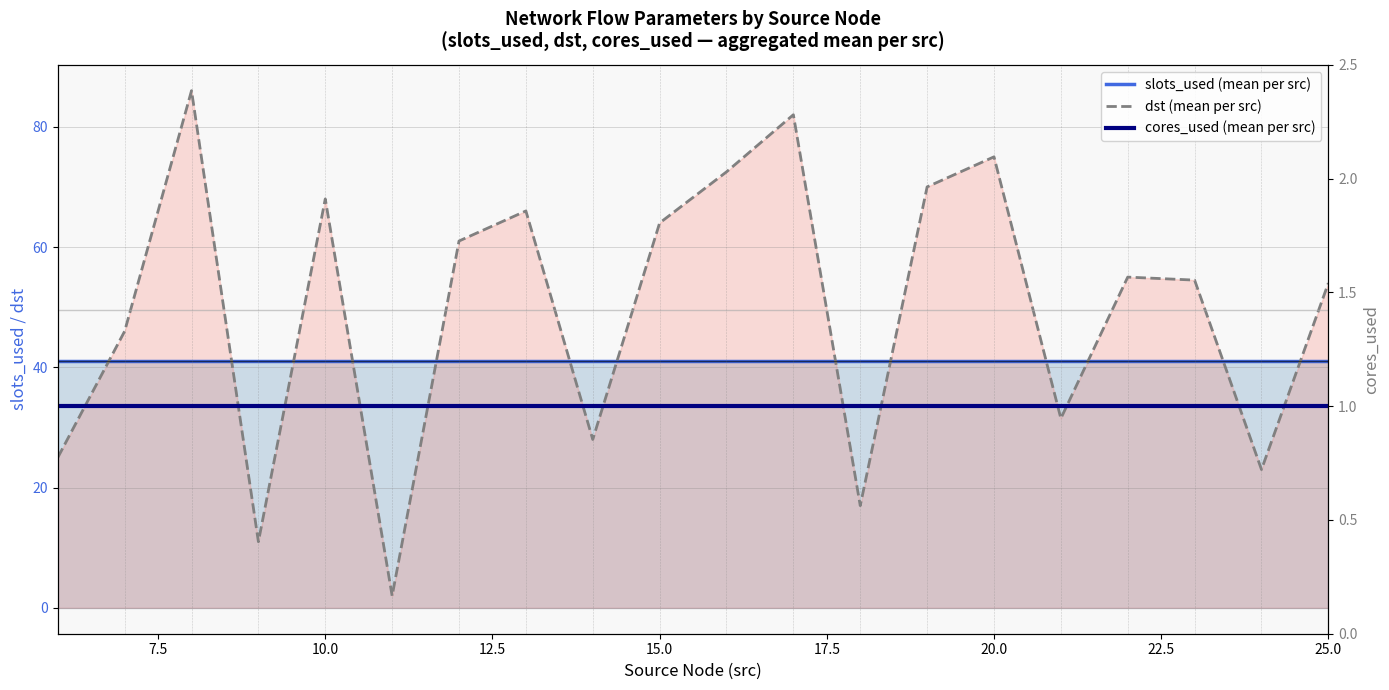

Does the chart display data point markers on the line(s)?

No